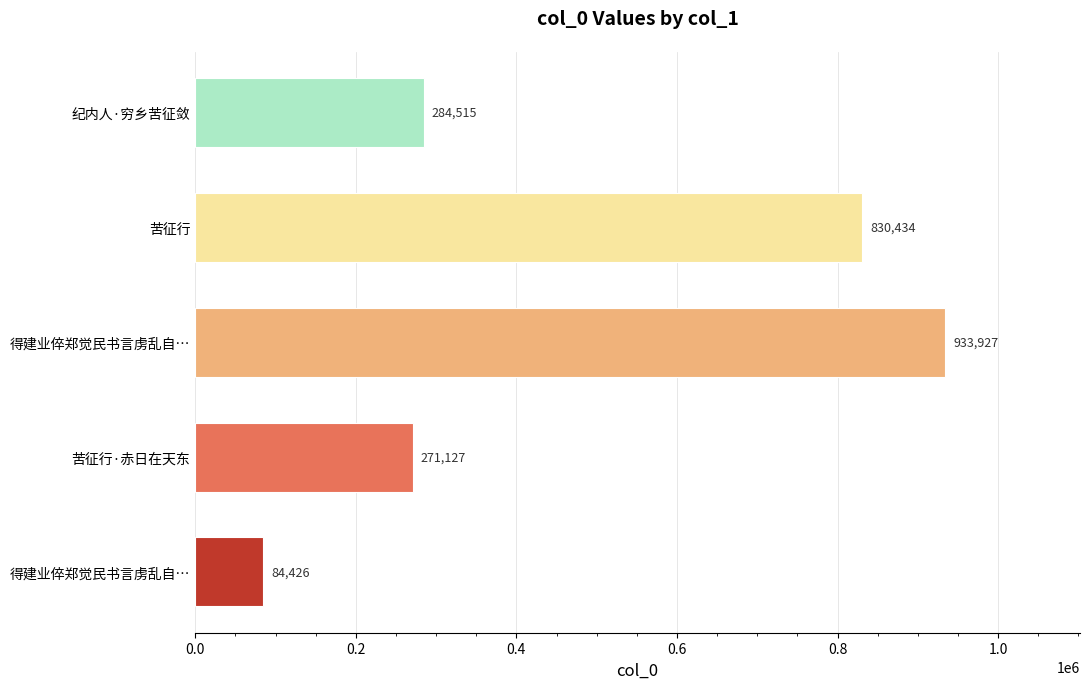

Does the chart contain any negative values?

No